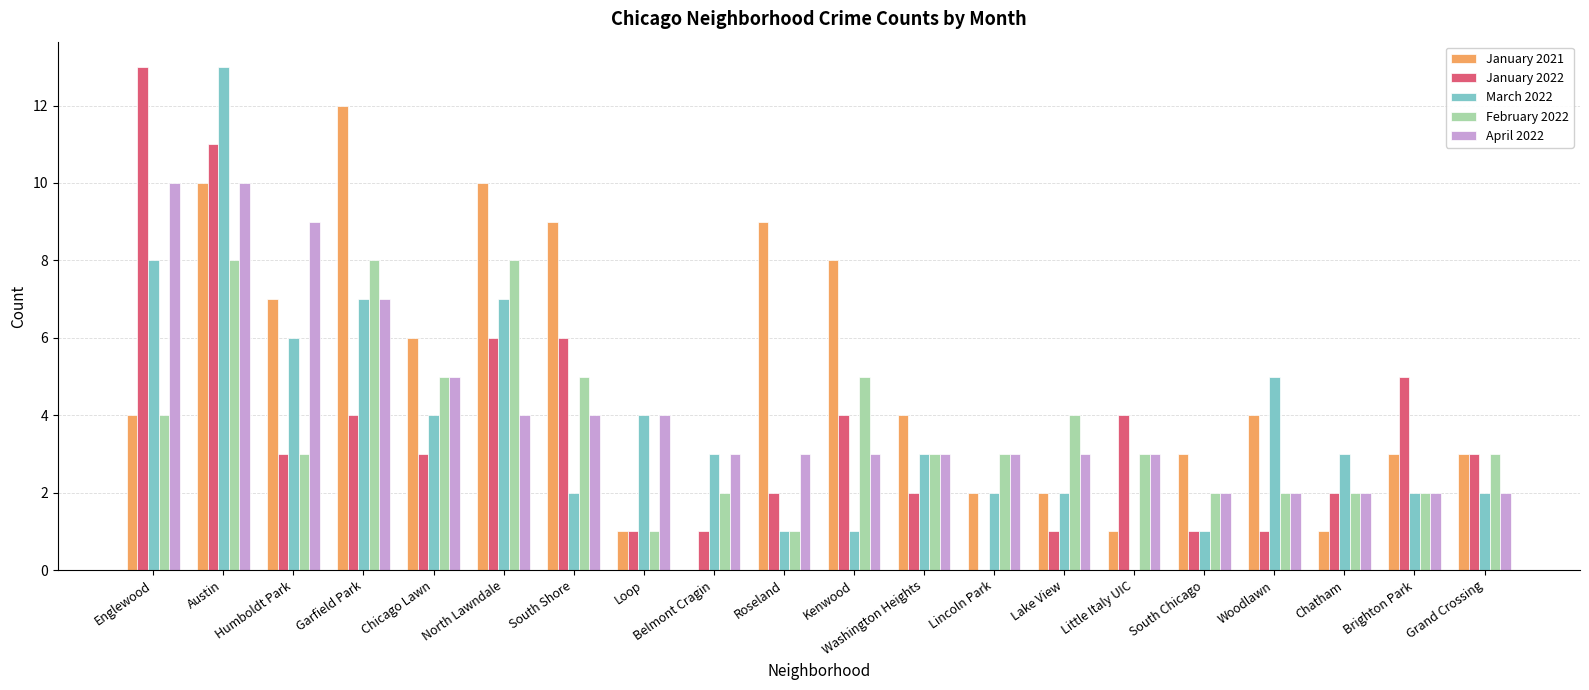

What is the total value across all series at Austin?

52